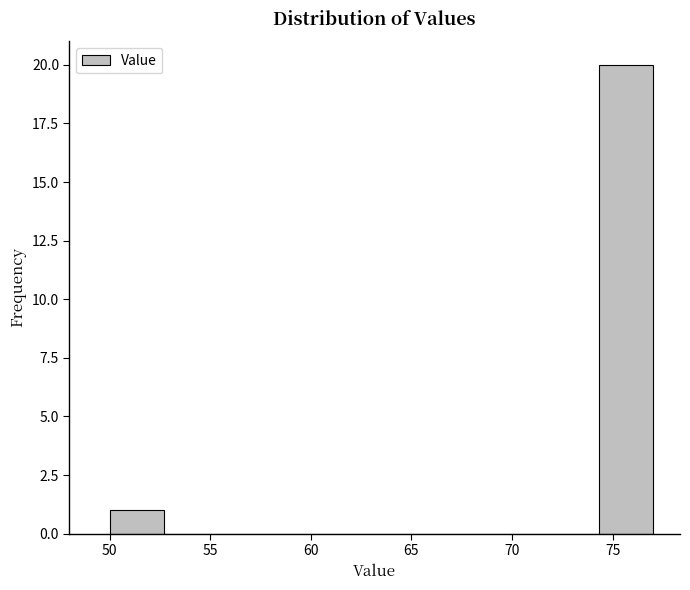

Reading left to right, list every bar in this chart as the range it spans on the x-axis followed by its height. Neither the bar edges nor the heights are printed on the chart, so give them approximately, as read against the axes.

50.0 to 52.7: 1
52.7 to 55.4: 0
55.4 to 58.1: 0
58.1 to 60.8: 0
60.8 to 63.5: 0
63.5 to 66.2: 0
66.2 to 68.9: 0
68.9 to 71.6: 0
71.6 to 74.3: 0
74.3 to 77.0: 20